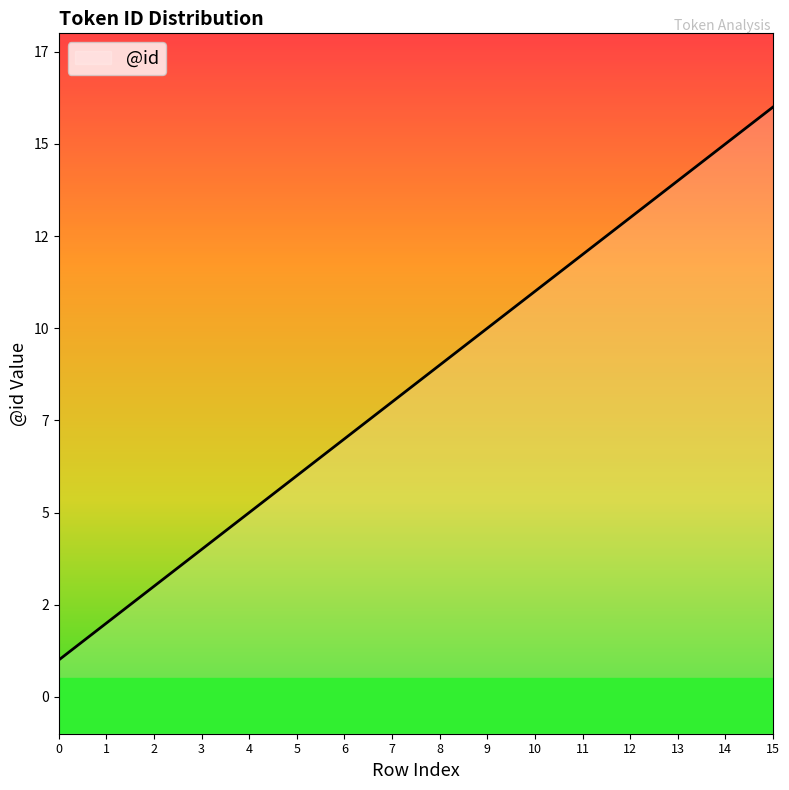

What is the value of the 5th point from the left?

5